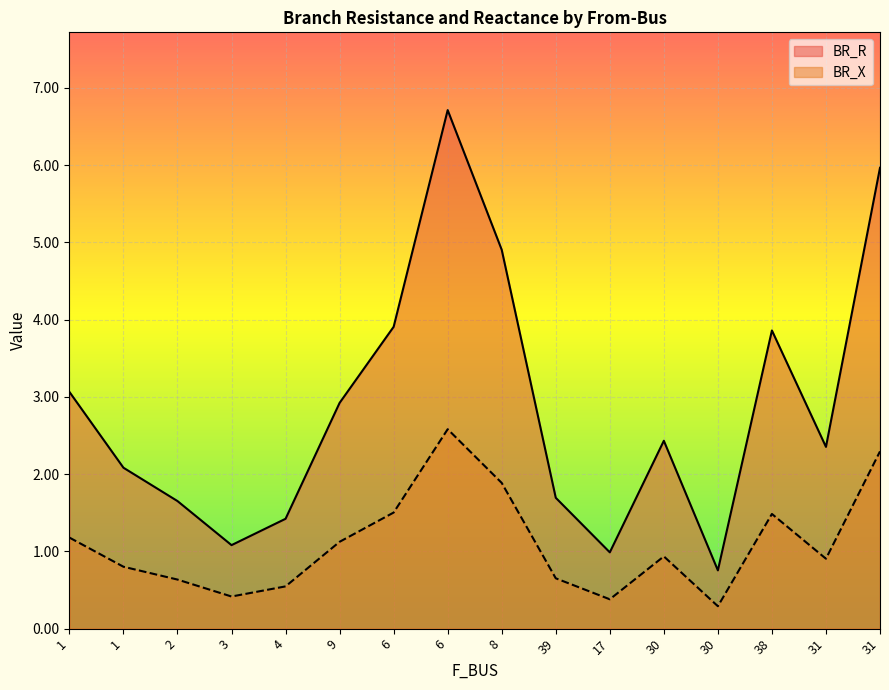

Rank the series by their average value, from highest to lowest.

BR_R, BR_X